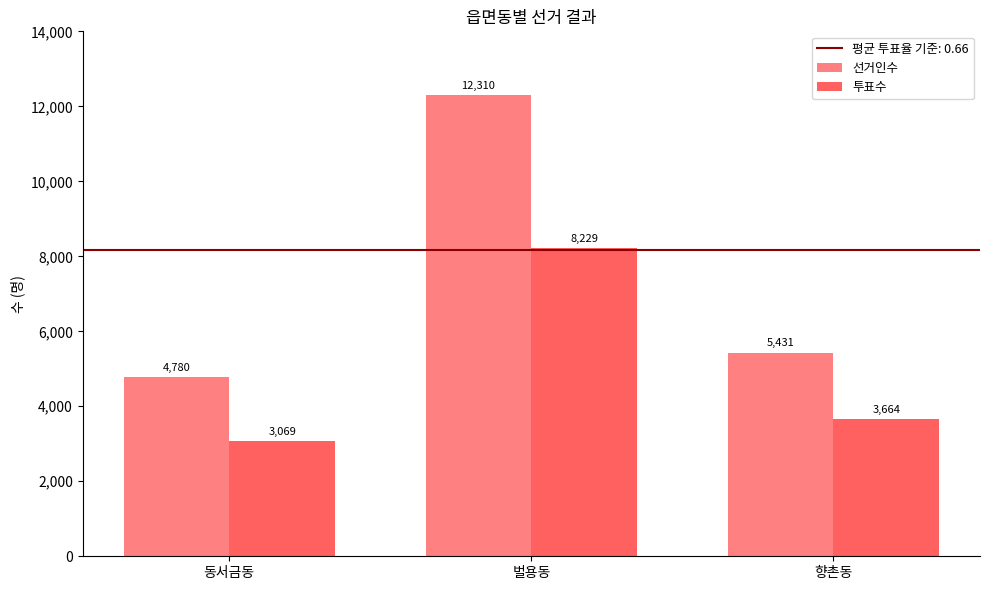

What is the label of the 2nd bar from the left?

벌용동